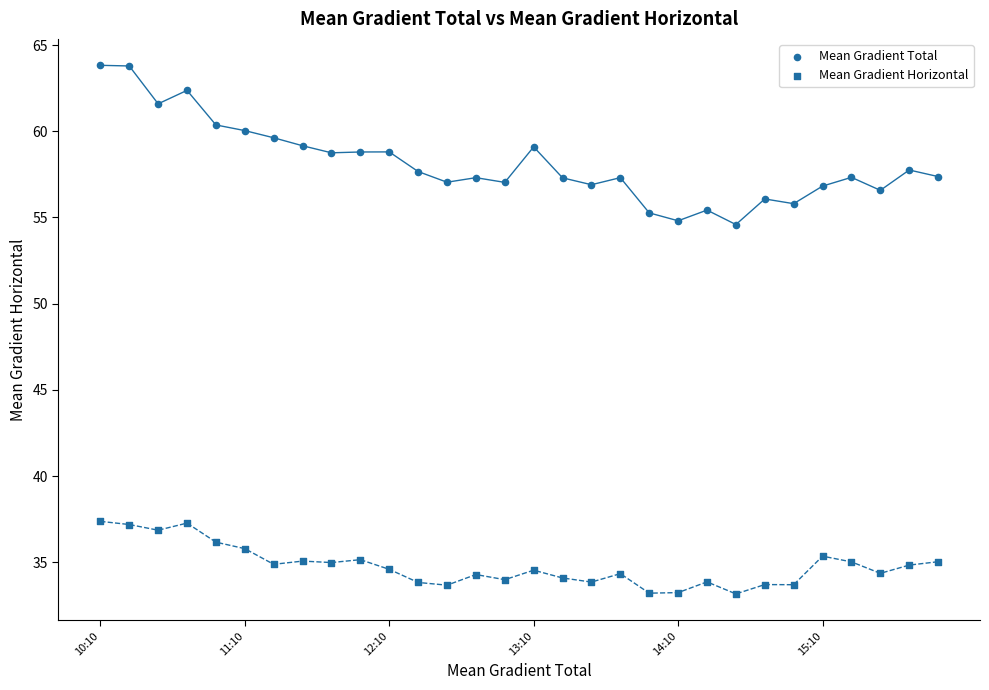

Count the number of points in this scatter plot.

60